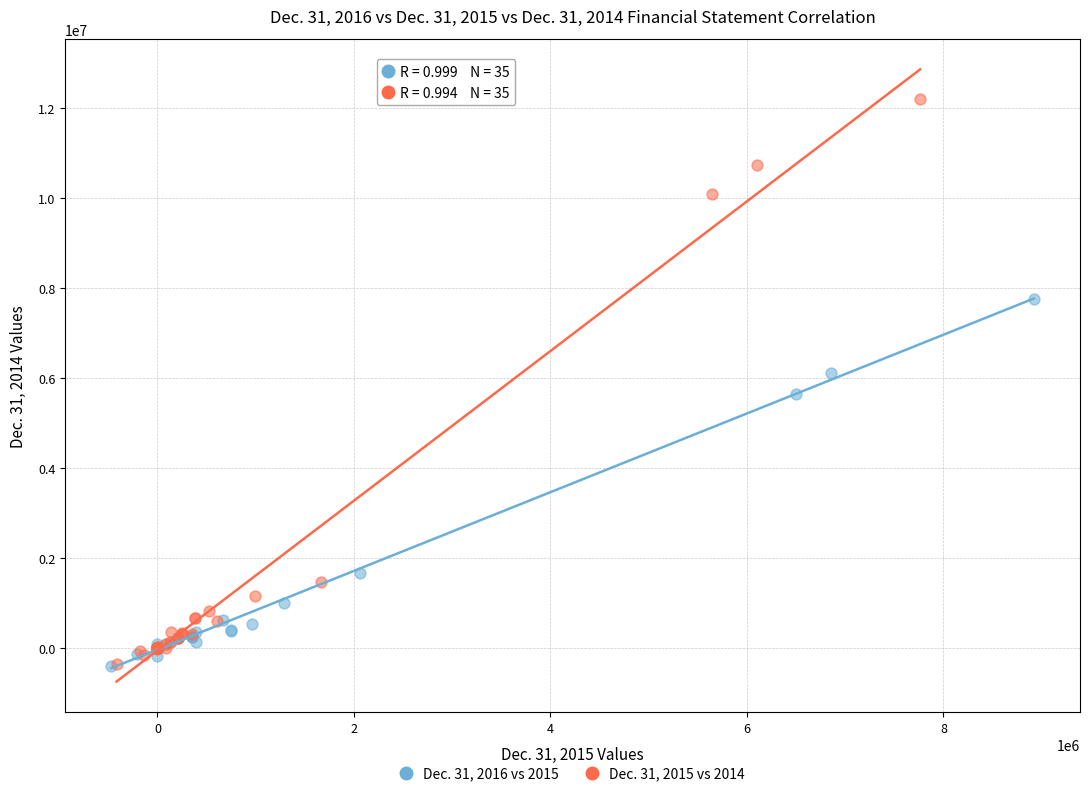

Which series reaches the maximum Y coordinate?

Dec. 31, 2015 vs 2014